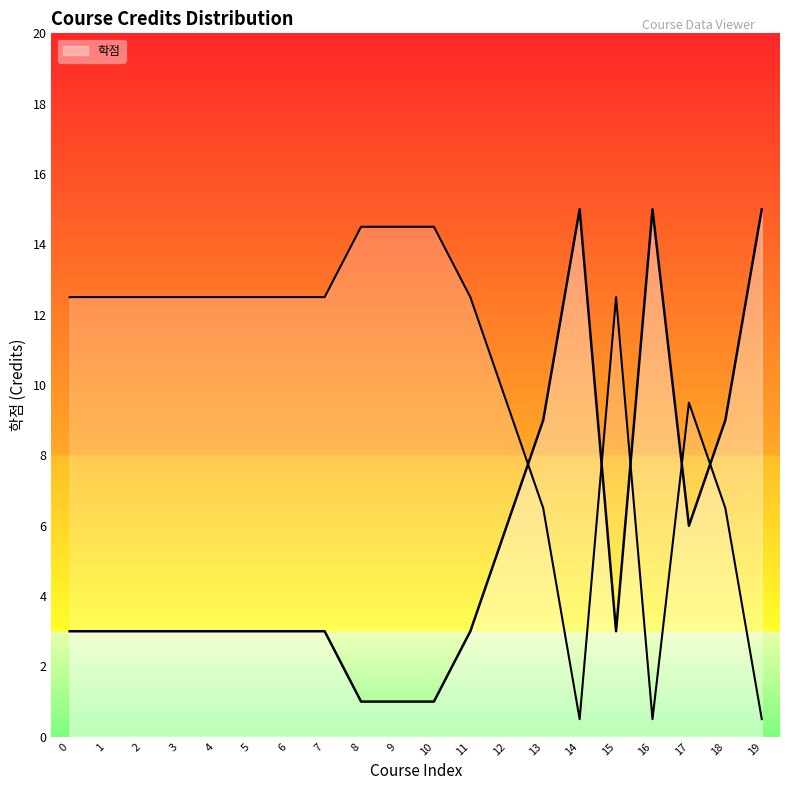

What value does the data have at 11?

3